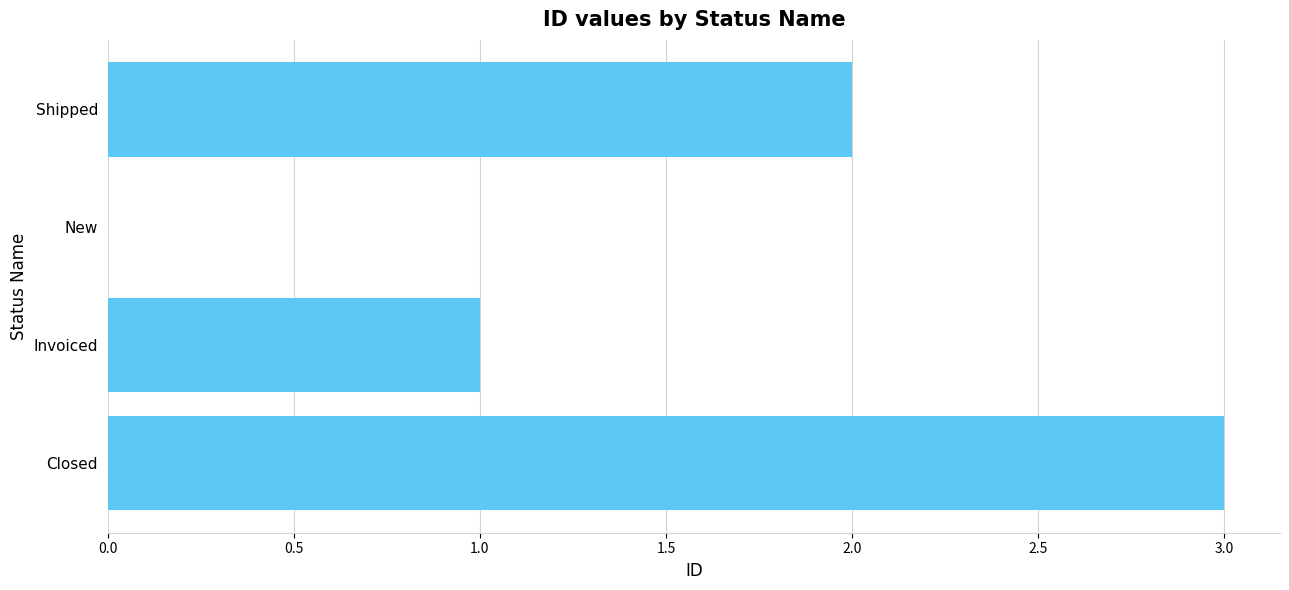

Reading bottom to top, list all the values displayed in this chart.

Closed=3	Invoiced=1	New=0	Shipped=2